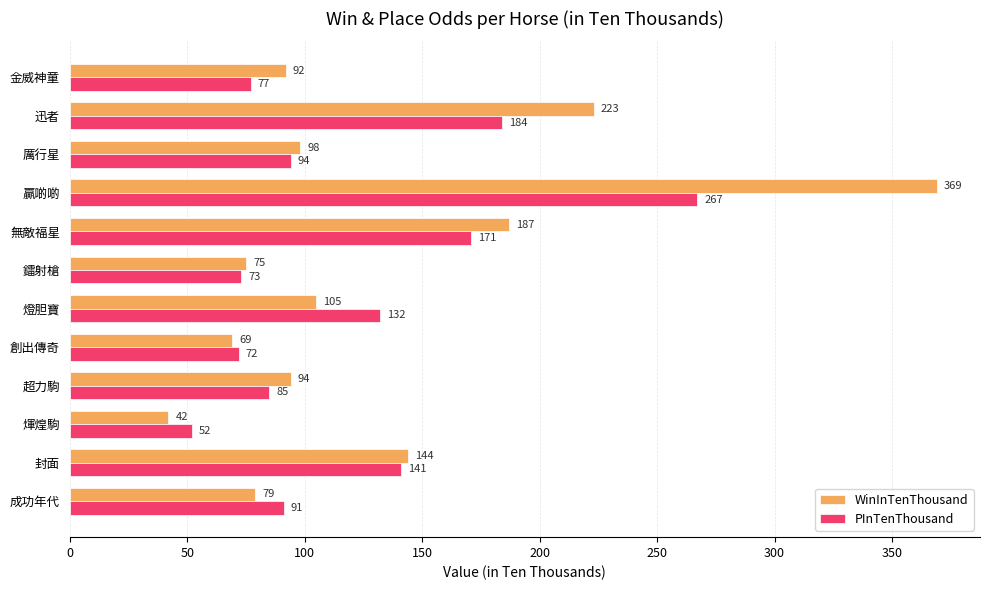

Which series changed the most between 金威神童 and 煇煌駒?

WinInTenThousand